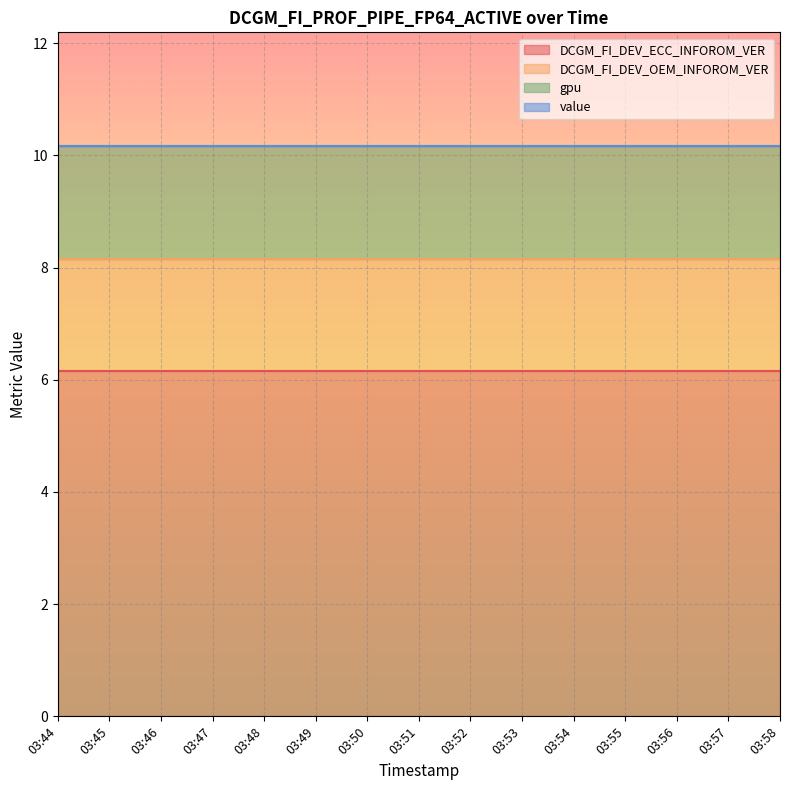

What is the value of the DCGM_FI_DEV_ECC_INFOROM_VER point at the 13th from the left?

6.2